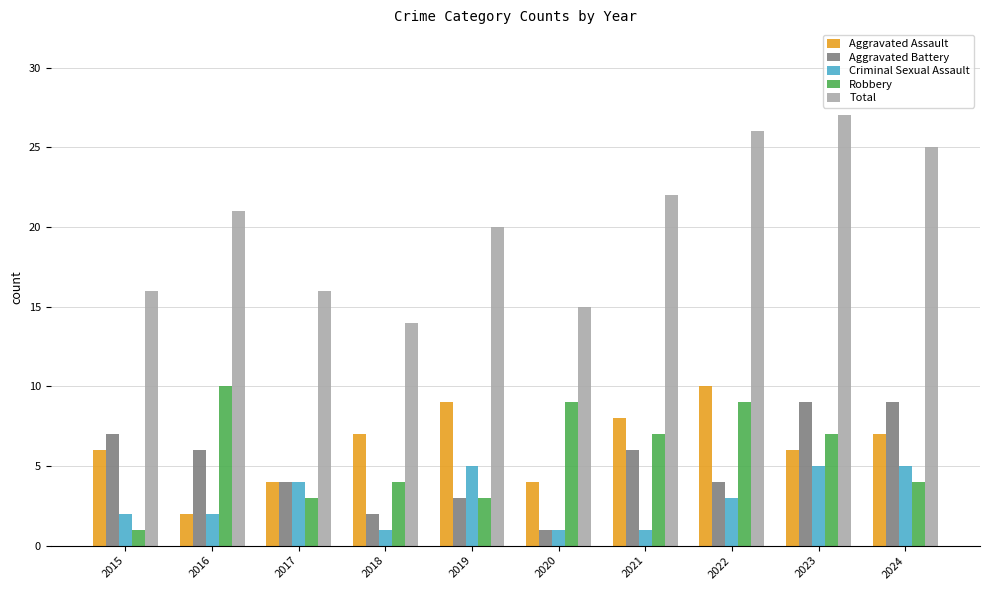

What is the value of the Aggravated Assault bar at the 8th from the left?

10